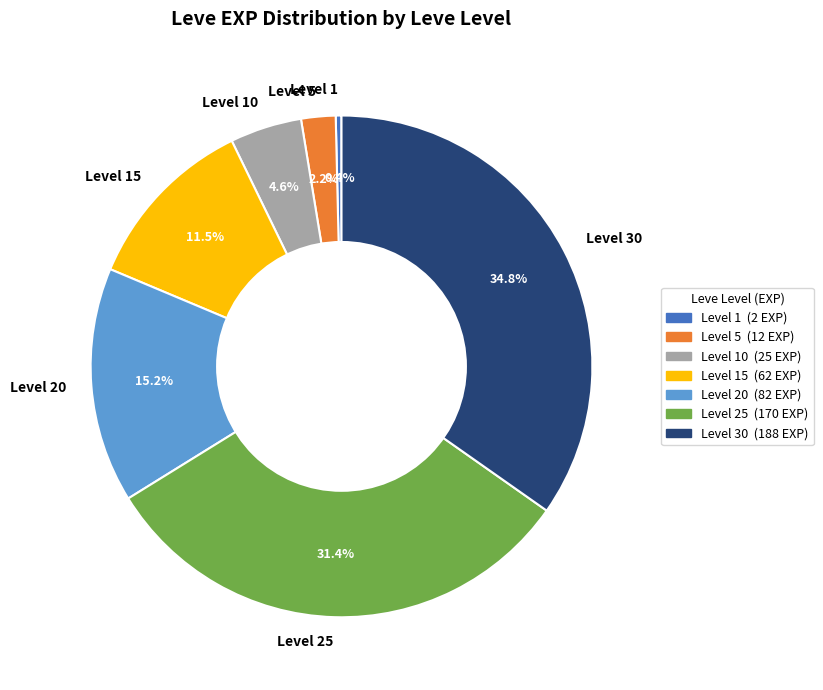

Is there a majority slice in this chart?

No